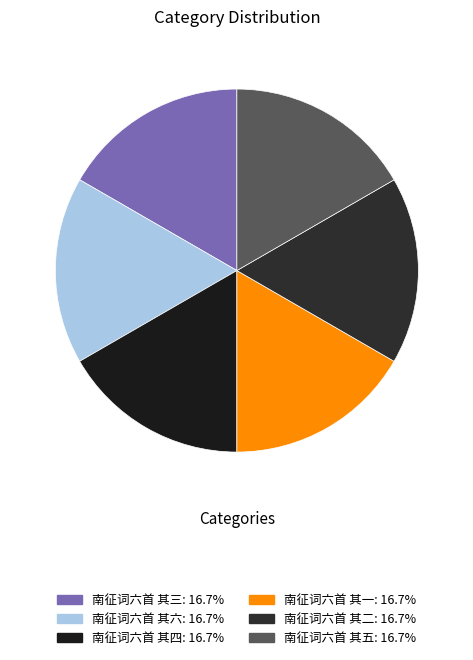

Count the number of slices in the pie.

6